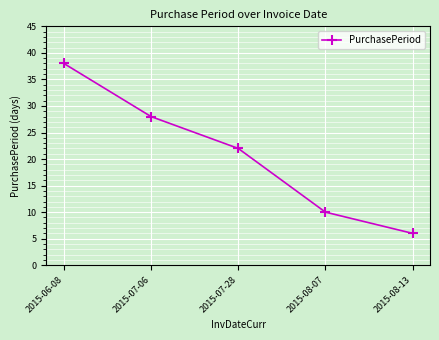

Rank the categories by value from lowest to highest.

2015-08-13, 2015-08-07, 2015-07-28, 2015-07-06, 2015-06-08